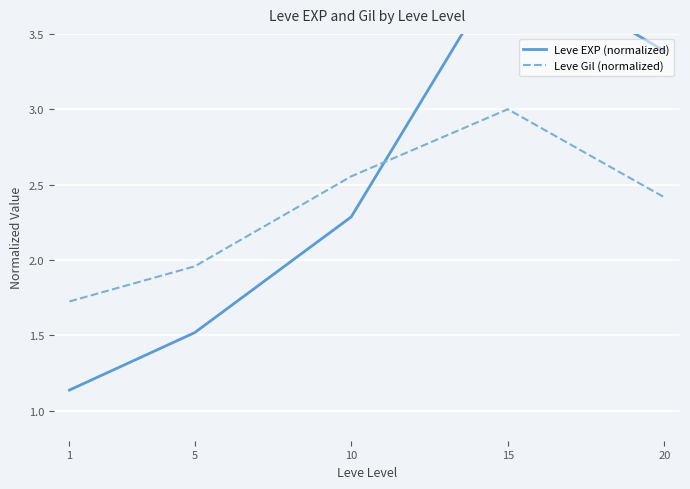

Reading left to right, what are all the values shown in this chart?

Leve EXP (normalized): 1=1.1	5=1.5	10=2.3	15=4.0	20=3.4
Leve Gil (normalized): 1=1.7	5=2.0	10=2.6	15=3.0	20=2.4